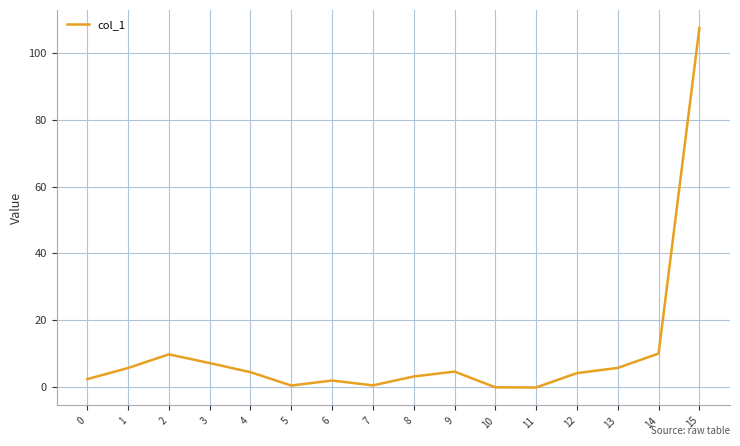

What is the ratio of the value at 3 to the value at 0?

2.9